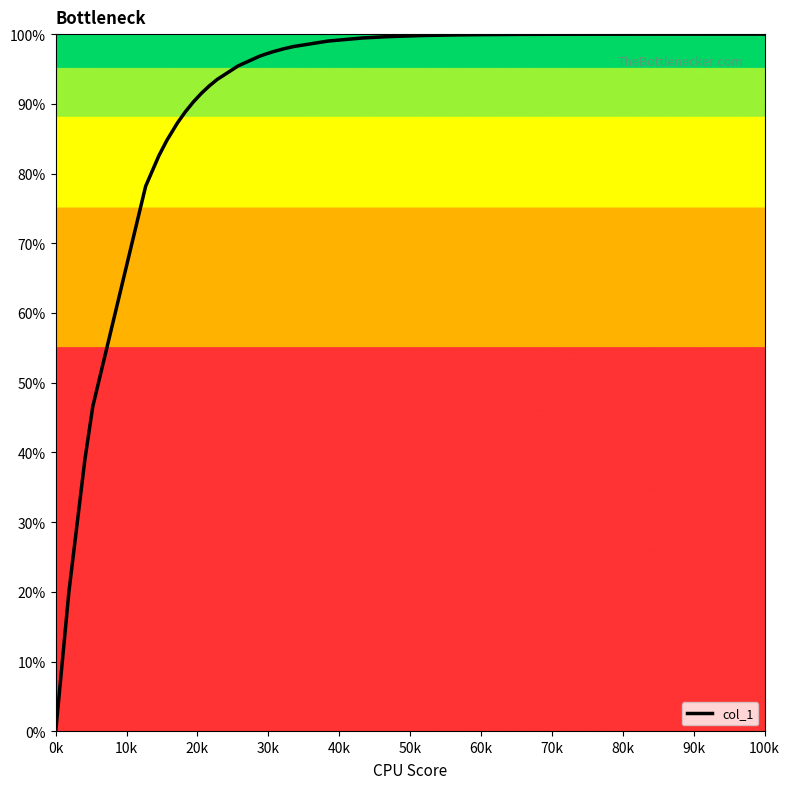

What is the difference between the maximum and minimum values?

100.0